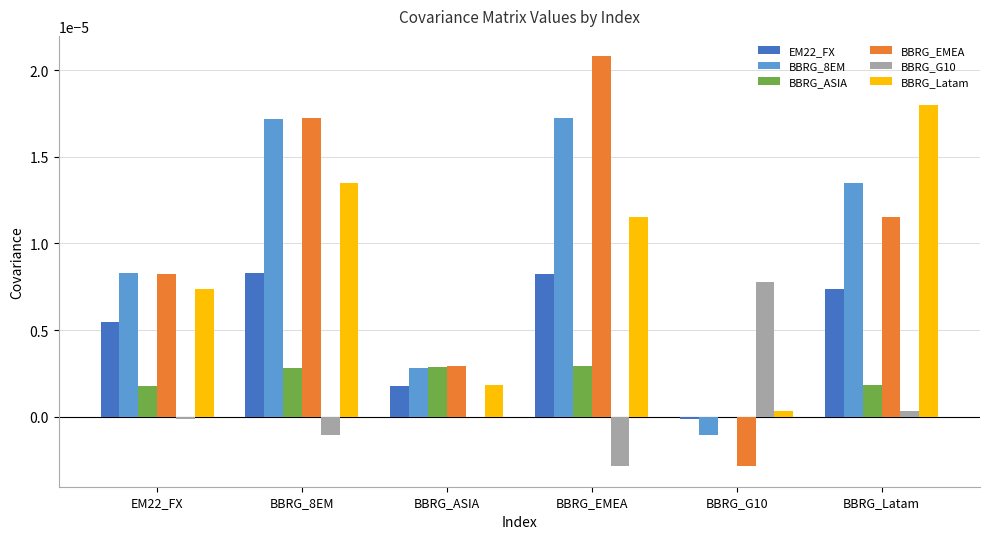

Between BBRG_8EM and BBRG_G10, which series saw the biggest shift?

BBRG_EMEA